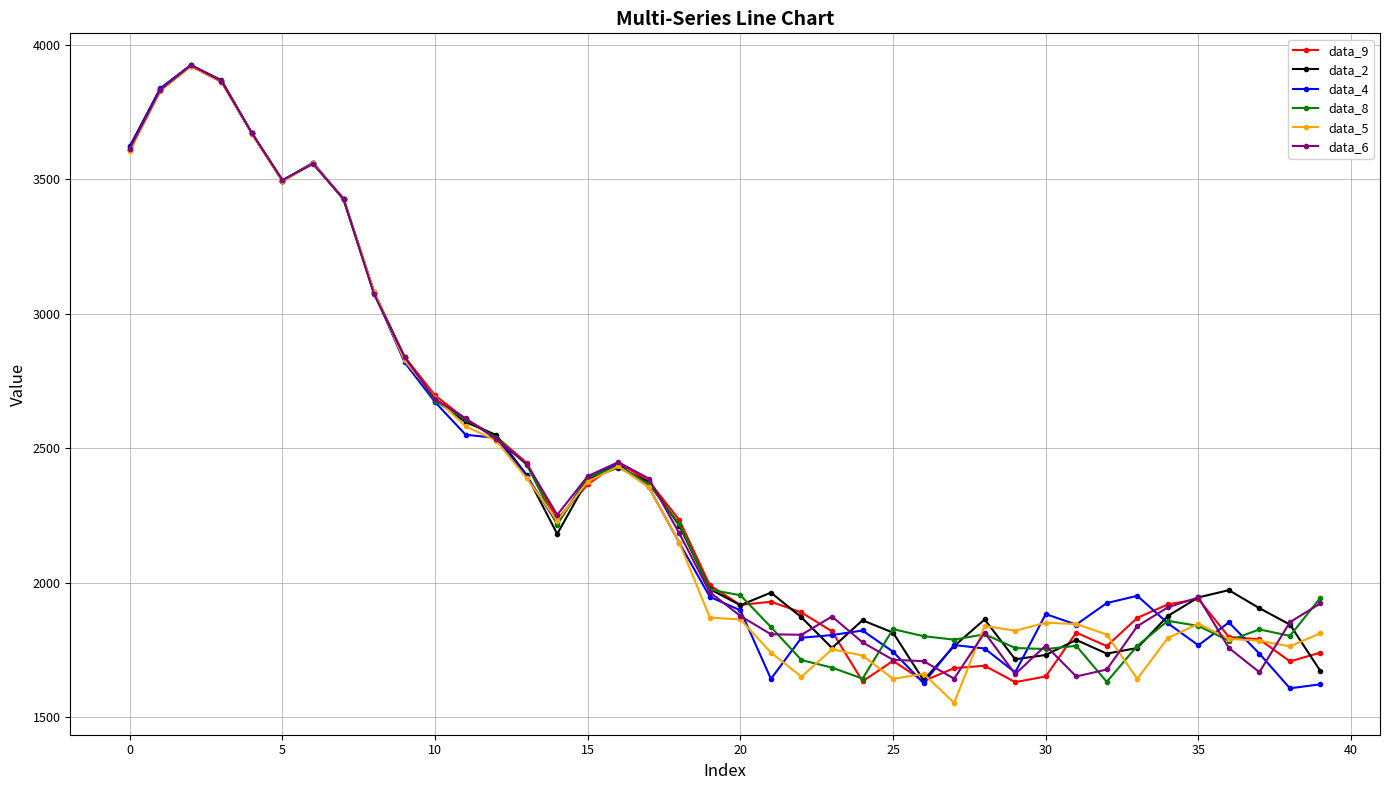

What are all the series names shown in the legend?

data_9, data_2, data_4, data_8, data_5, data_6